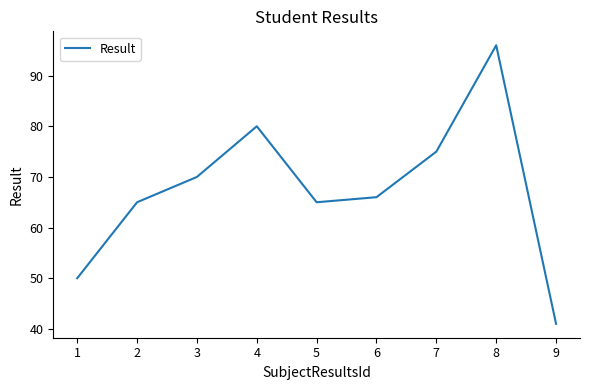

At which category does the chart reach its minimum across all series?

9